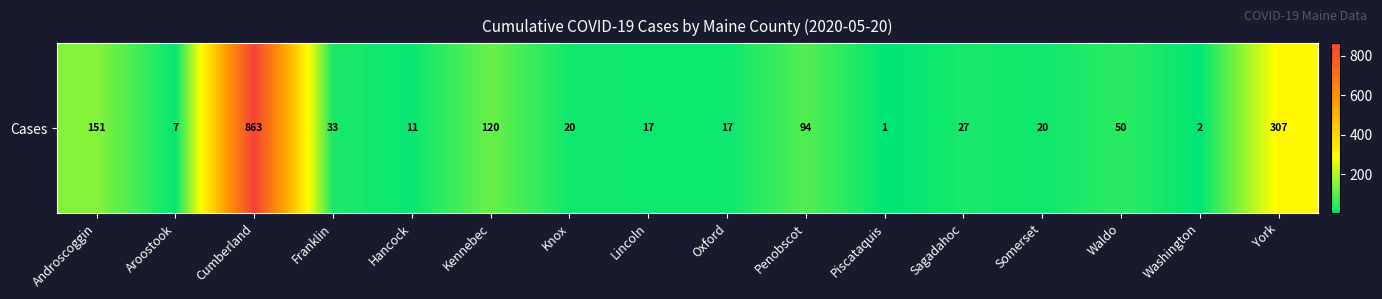

At which category does the chart reach its minimum across all series?

Piscataquis